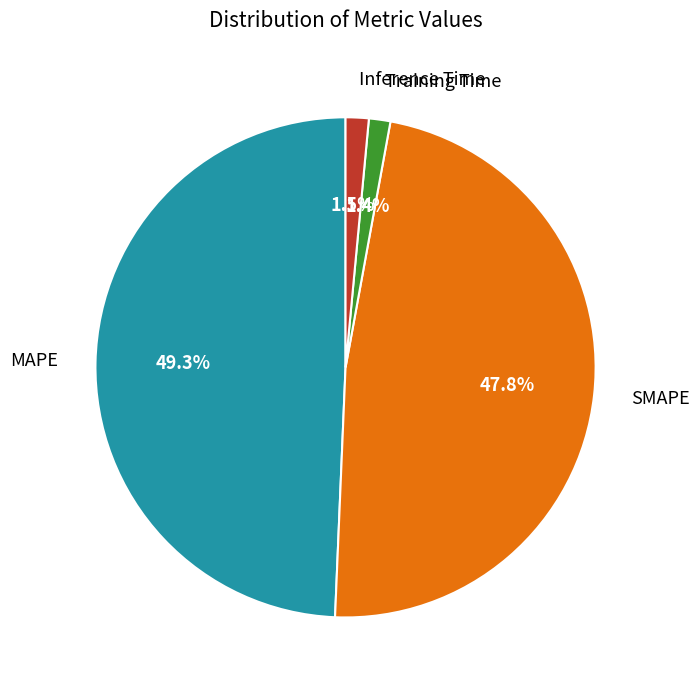

What is the largest slice in the pie chart?

MAPE